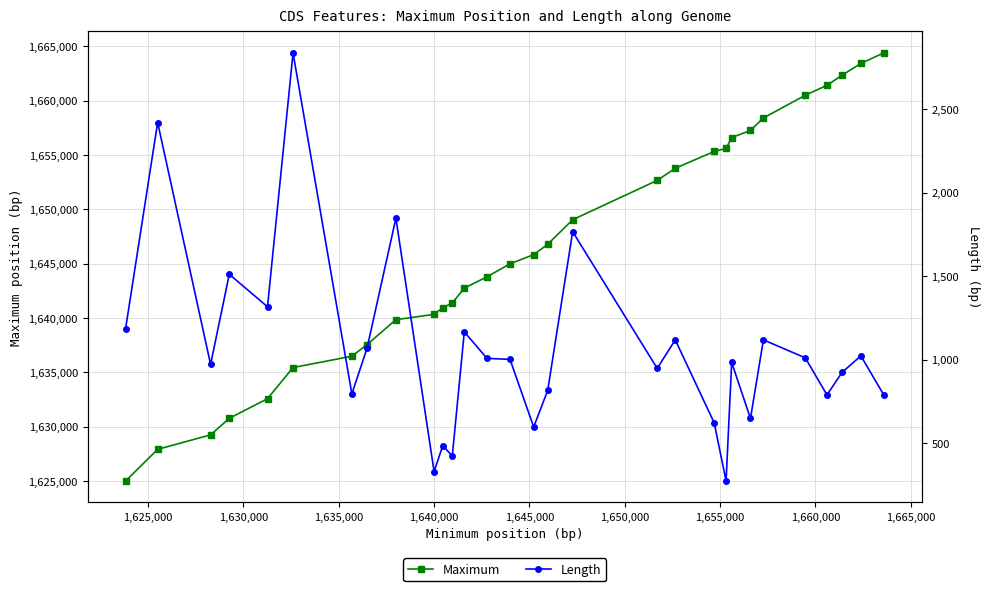

What is the value of the Maximum point at the 10th from the left?

1640328